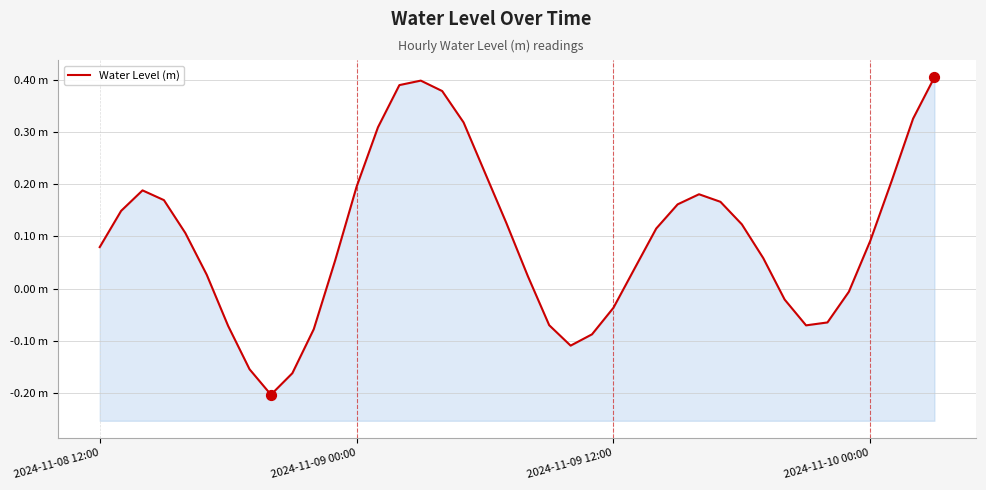

What is the change in value from 2024-11-09 00:00 to 20?

-0.1